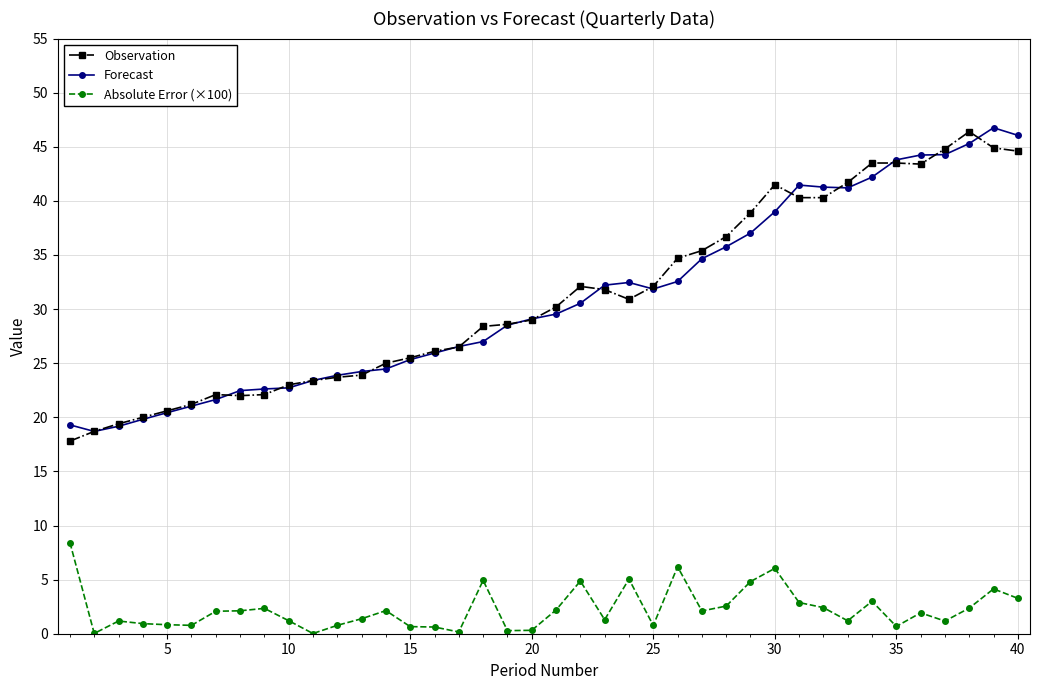

What is the highest value of the Observation series?

46.4